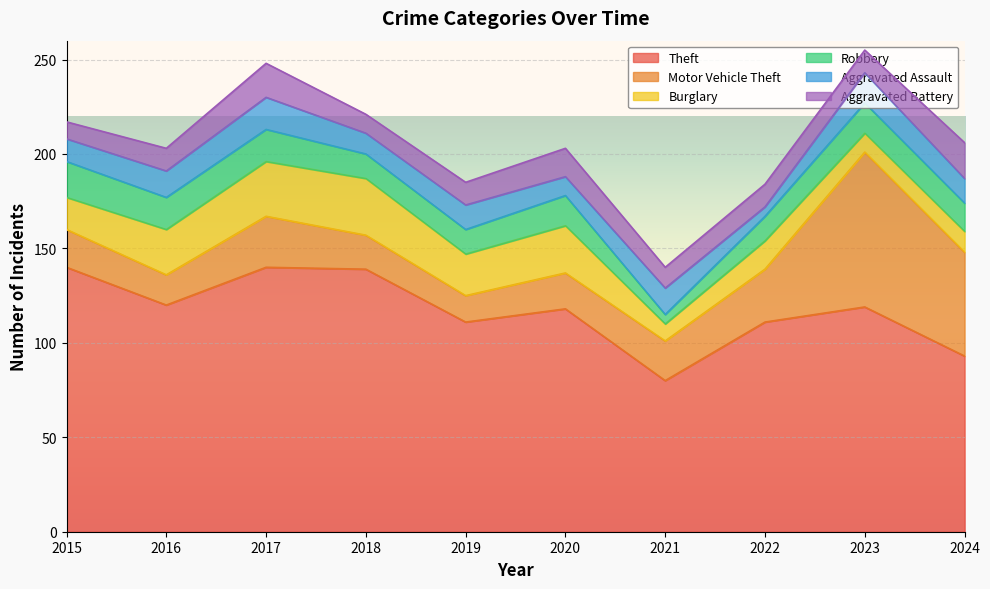

Which has a higher value, 2021 or 2024?

2024